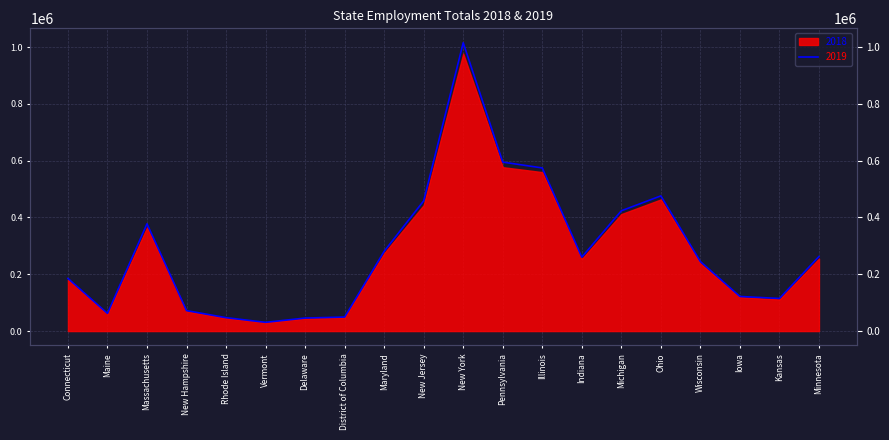

Where is the data nearest to the value 522888?

Ohio